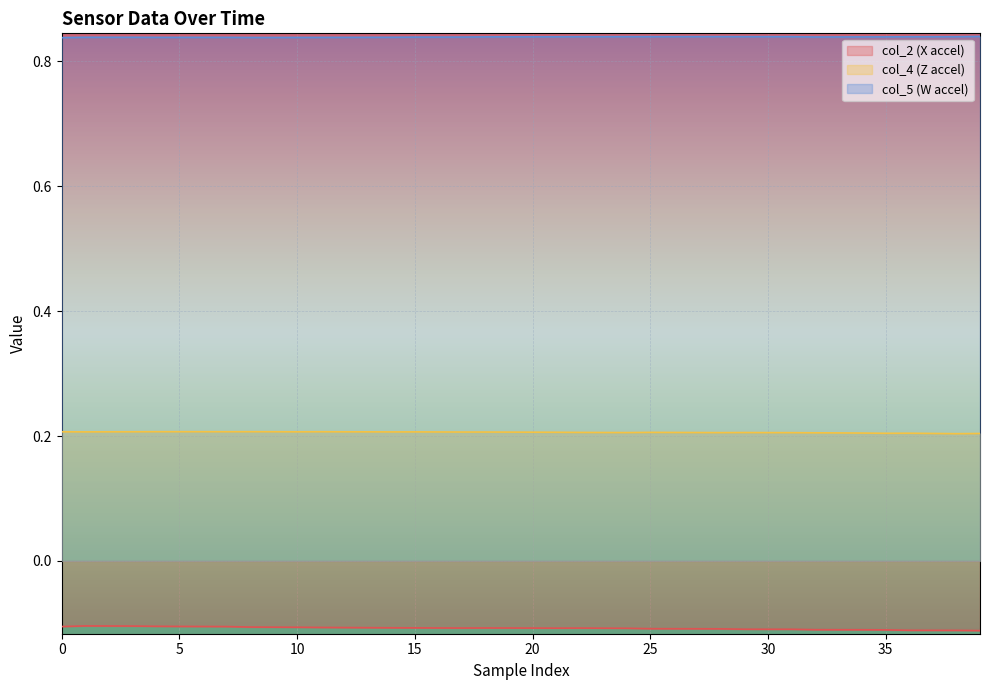

What is the total value across all series at 35?

0.9